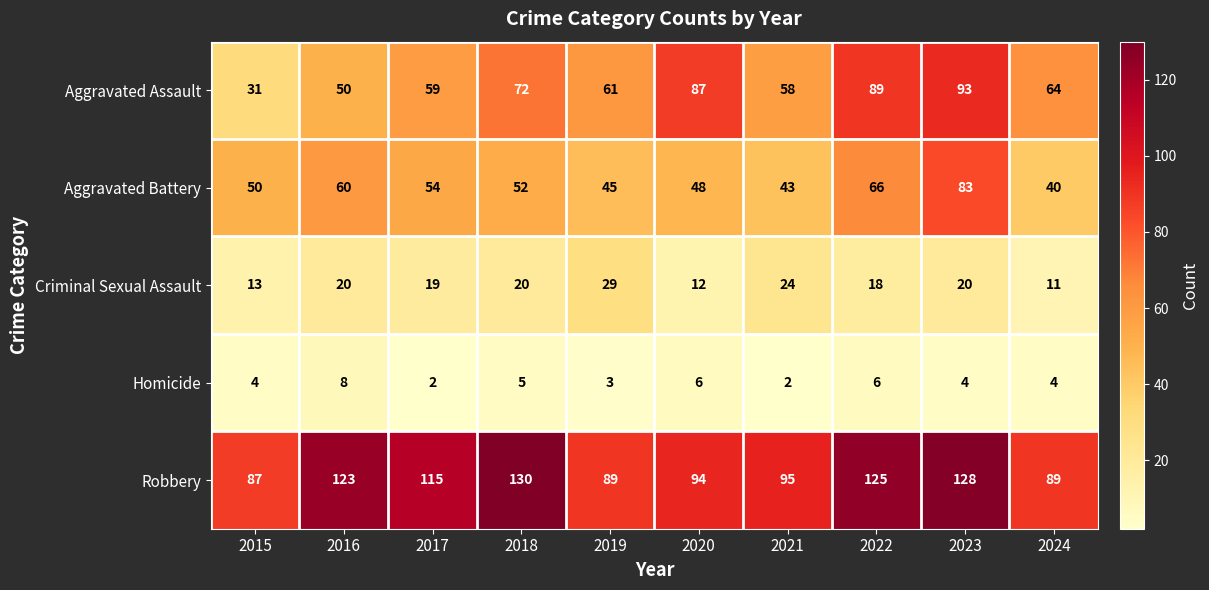

At which category is the sum across all series the highest?

2023